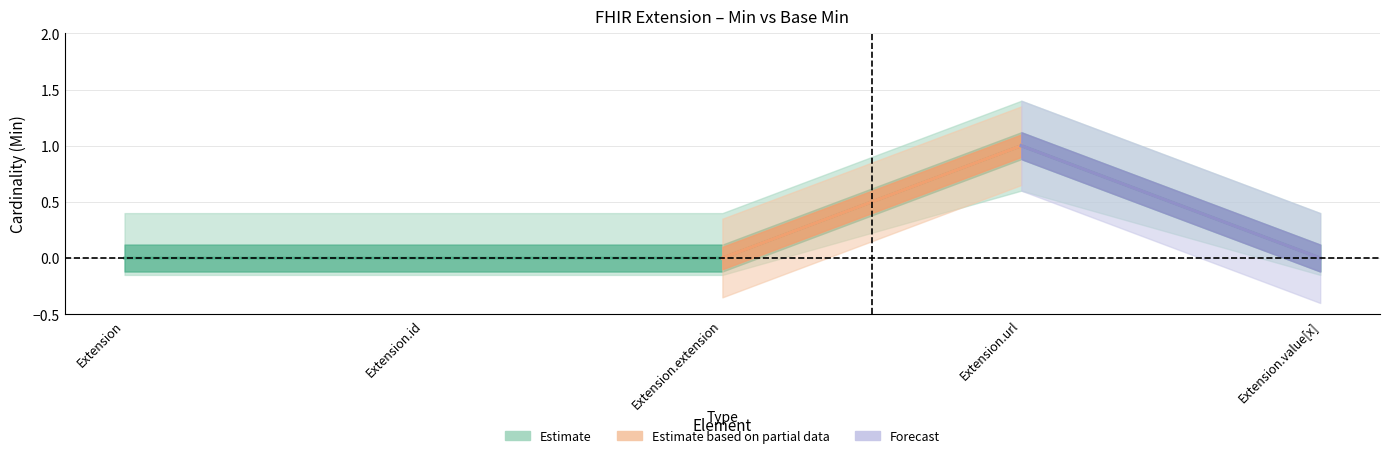

How many data points does each series have?

5